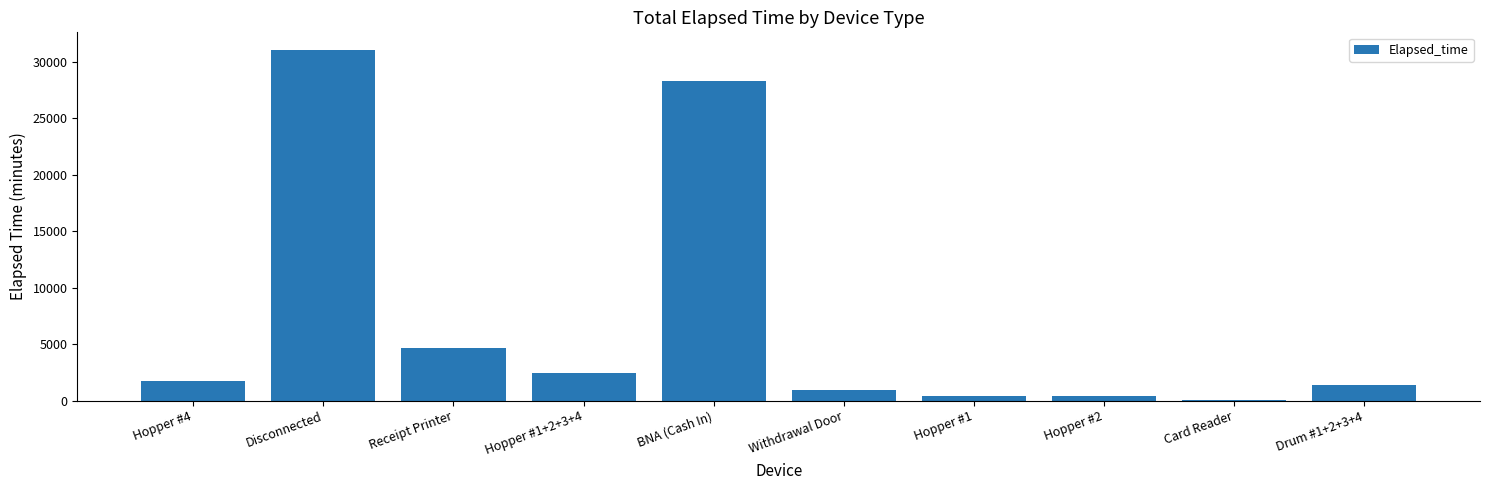

What is the greatest value displayed?

31065